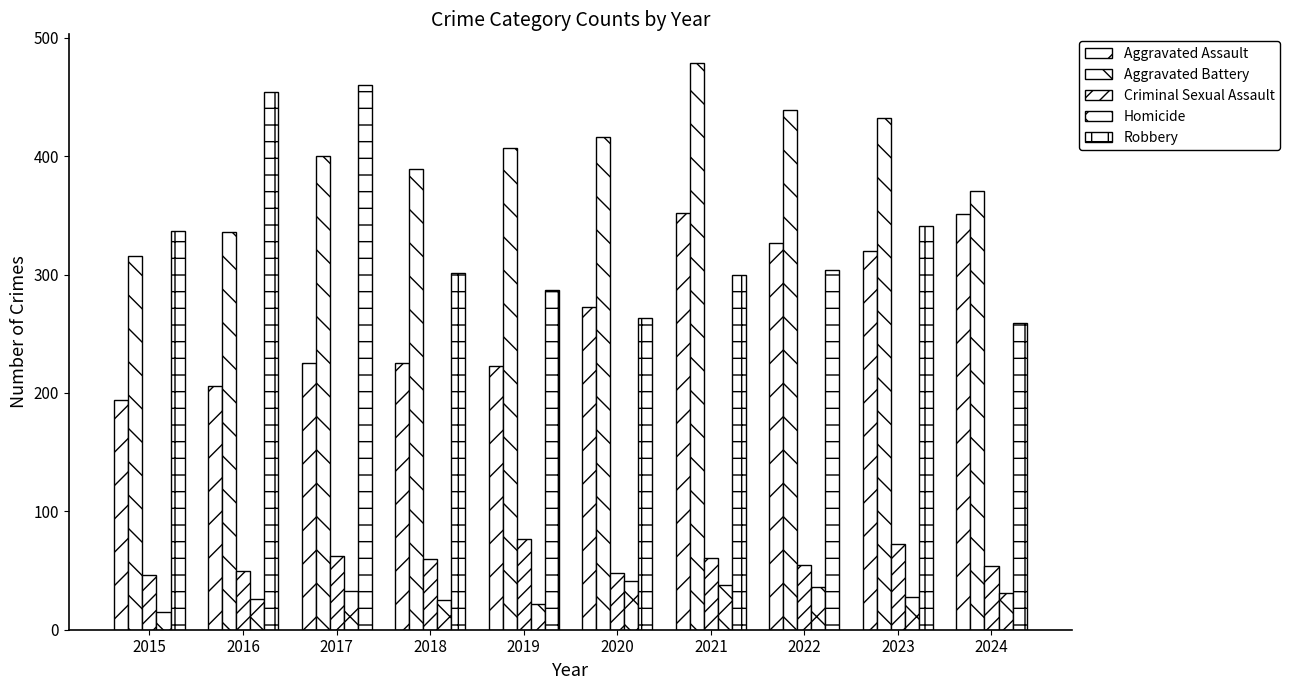

Does the chart contain any negative values?

No